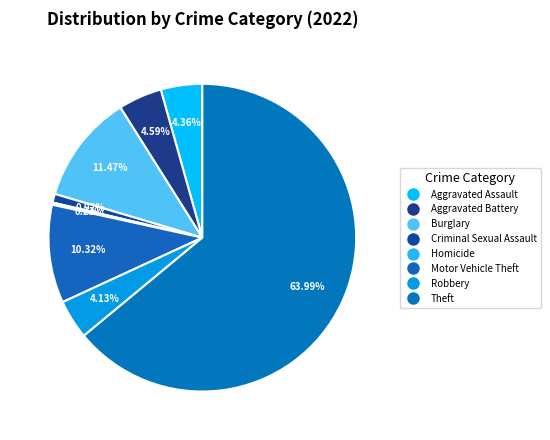

To the nearest percent, what is the difference between the largest and smallest slice percentages?

64%